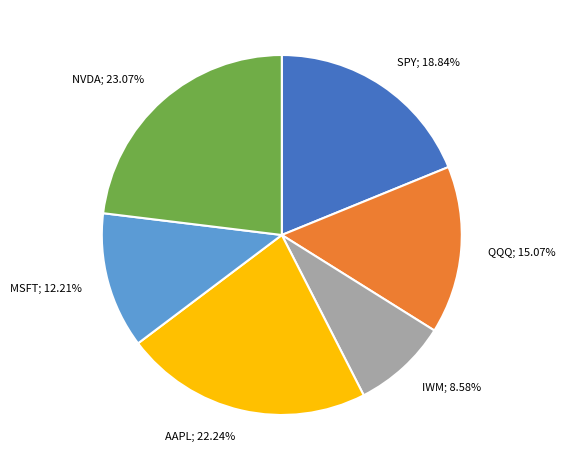

Is there a majority slice in this chart?

No